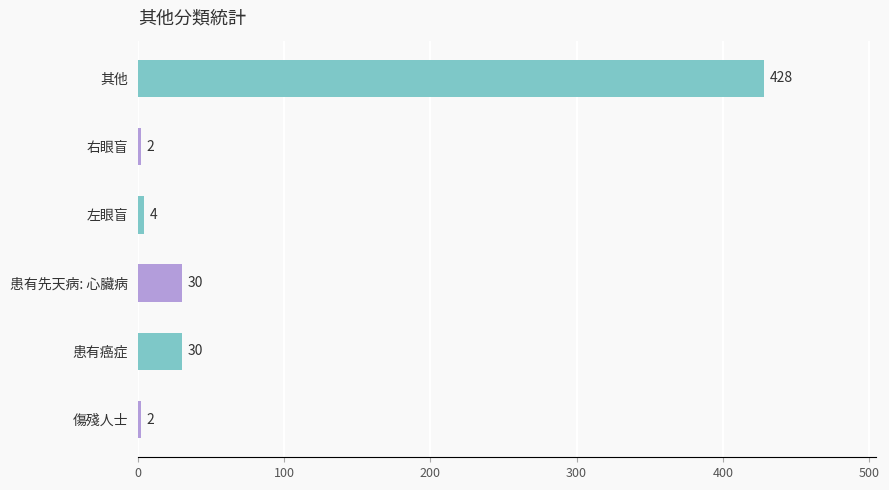

What is the greatest value displayed?

428